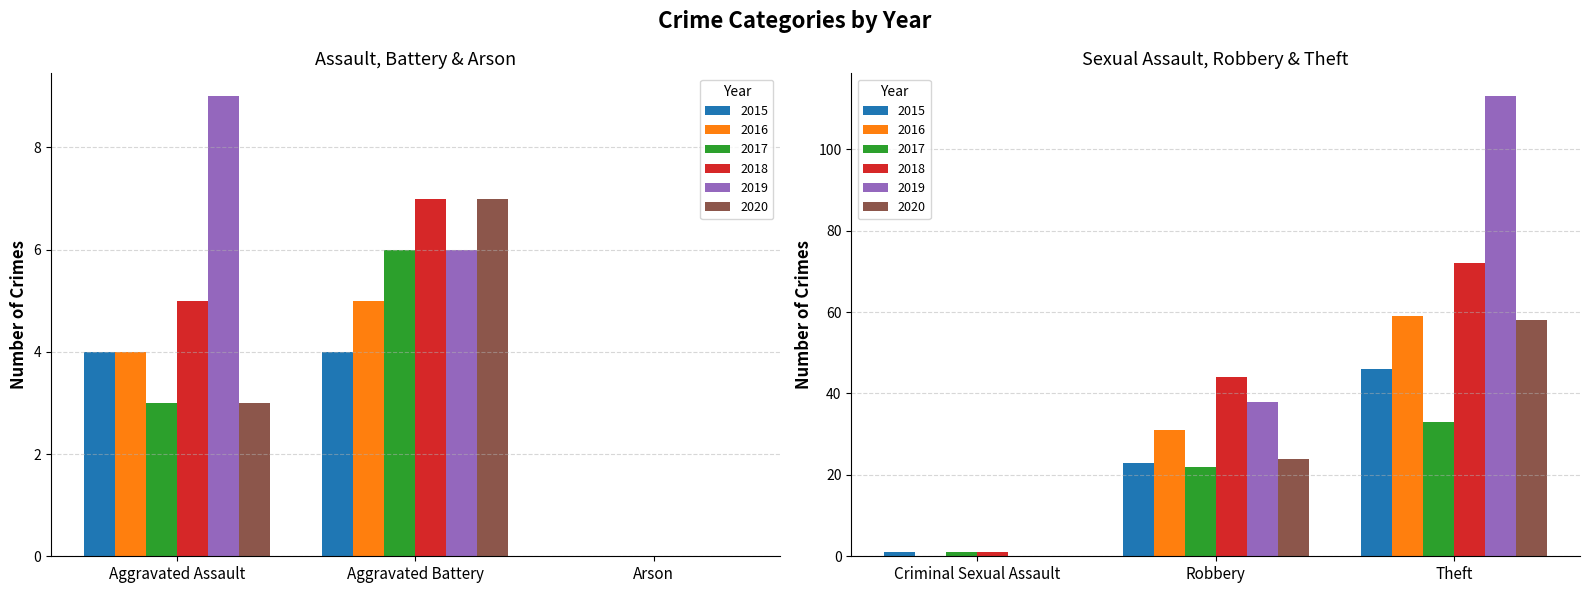

The value of 2018 at Aggravated Assault is 5. True or false?

True